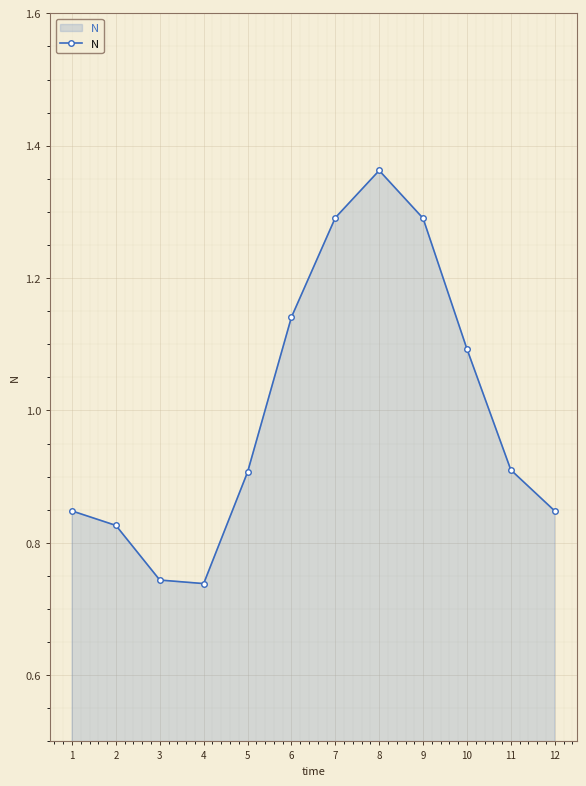

Which has a higher value, 3 or 8?

8